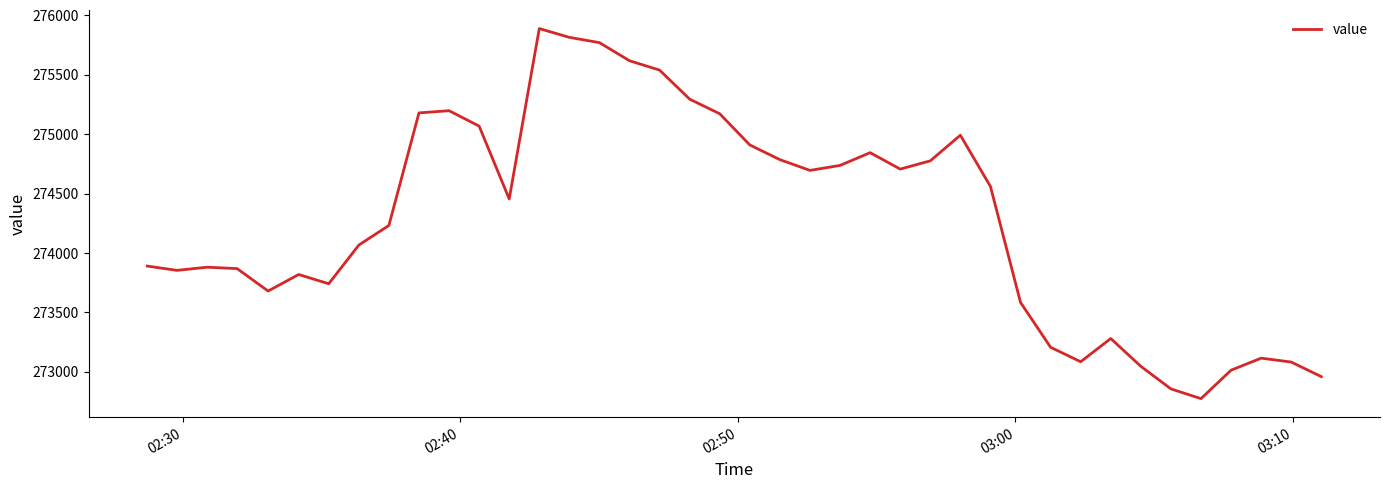

What is the difference between the maximum and minimum values?

3115.6